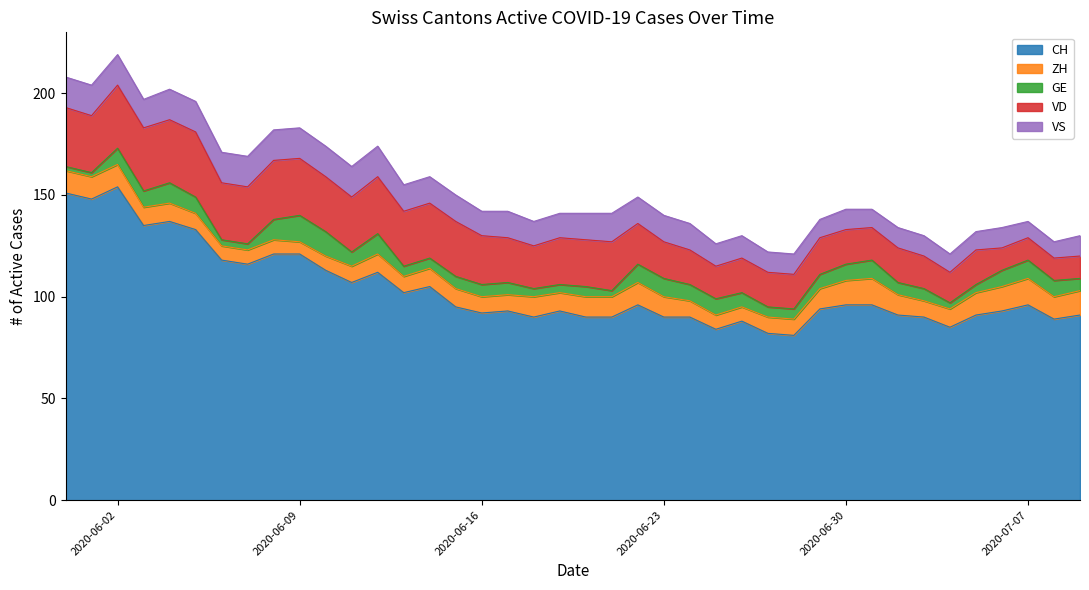

Reading right to left, transcribe all the data shown in this chart.

CH: 91	89	96	93	91	85	90	91	96	96	94	81	82	88	84	90	90	96	90	90	93	90	93	92	95	105	102	112	107	113	121	121	116	118	133	137	135	154	148	151
ZH: 12	11	13	12	11	9	8	10	13	12	10	8	8	7	7	8	10	11	10	10	9	10	8	8	9	9	8	9	8	7	6	7	7	7	8	9	9	11	11	11
GE: 6	8	9	8	4	3	6	6	9	8	7	5	5	7	8	8	9	9	3	5	4	4	6	6	6	5	5	10	7	12	13	10	3	3	8	10	8	8	2	2
VD: 11	11	11	11	17	15	16	17	16	17	18	17	17	17	16	17	18	20	24	23	23	21	22	24	27	27	27	28	27	27	28	29	28	28	32	31	31	31	28	29
VS: 10	8	8	10	9	9	10	10	9	10	9	10	10	11	11	13	13	13	14	13	12	12	13	12	13	13	13	15	15	15	15	15	15	15	15	15	14	15	15	15